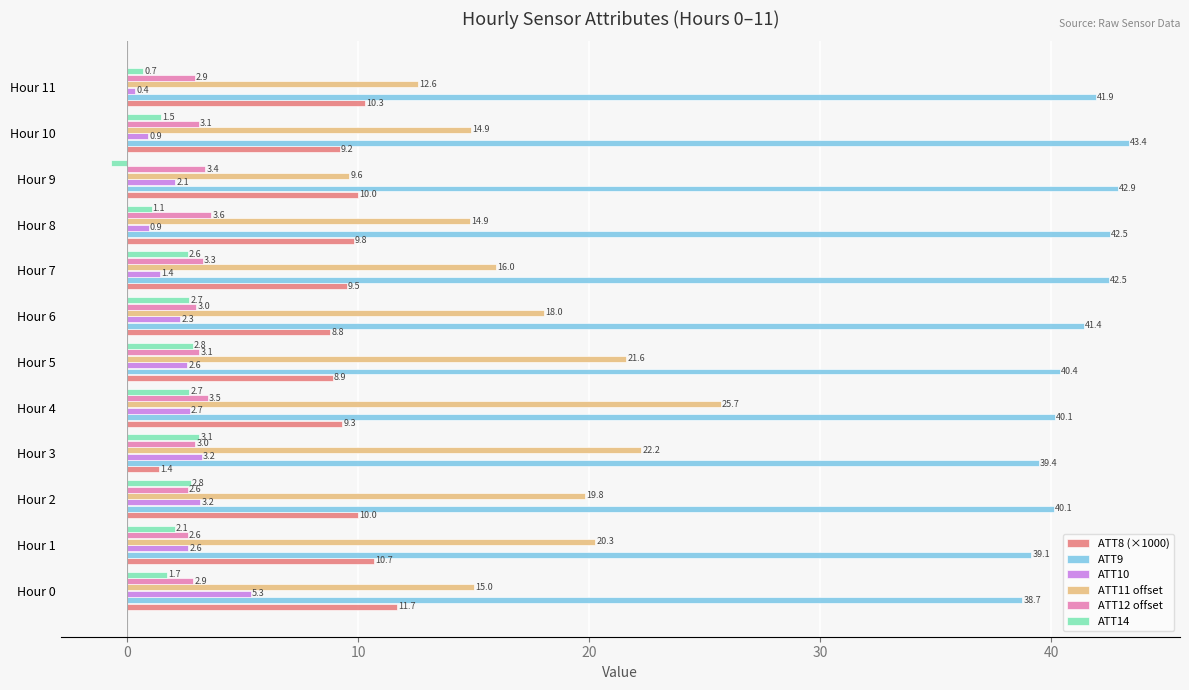

Count the number of categories in the chart.

12